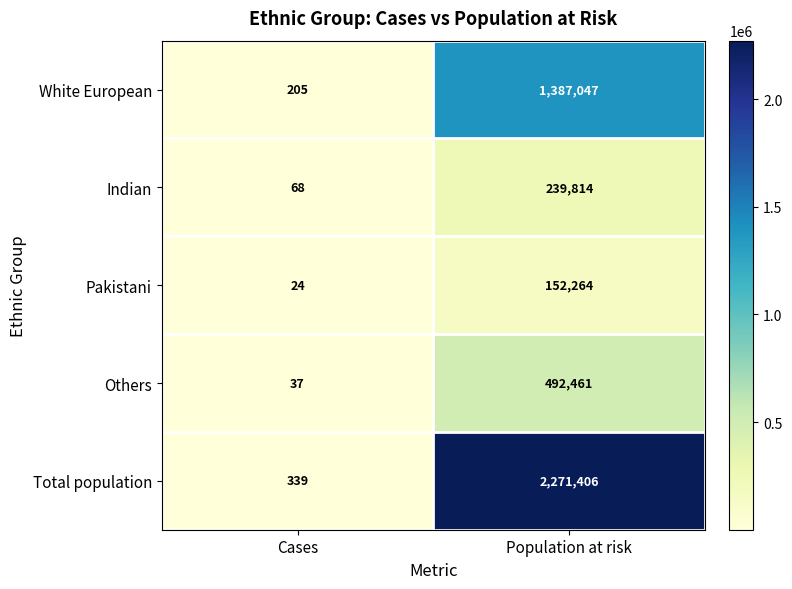

What is the difference between the White European values at Population at risk and Cases?

1386842